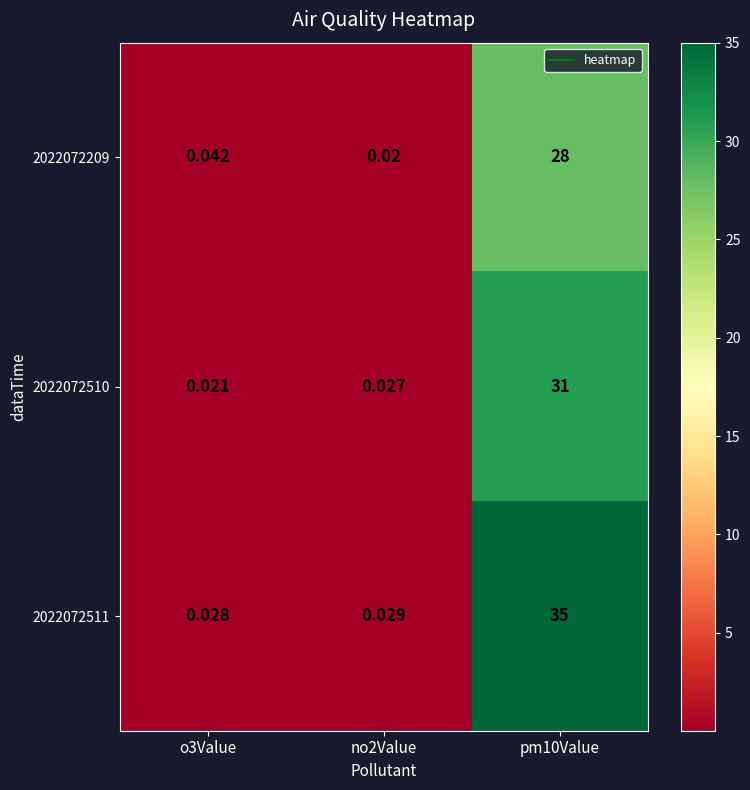

Is the value of 2022072209 at o3Value greater than the value of 2022072511 at no2Value?

Yes